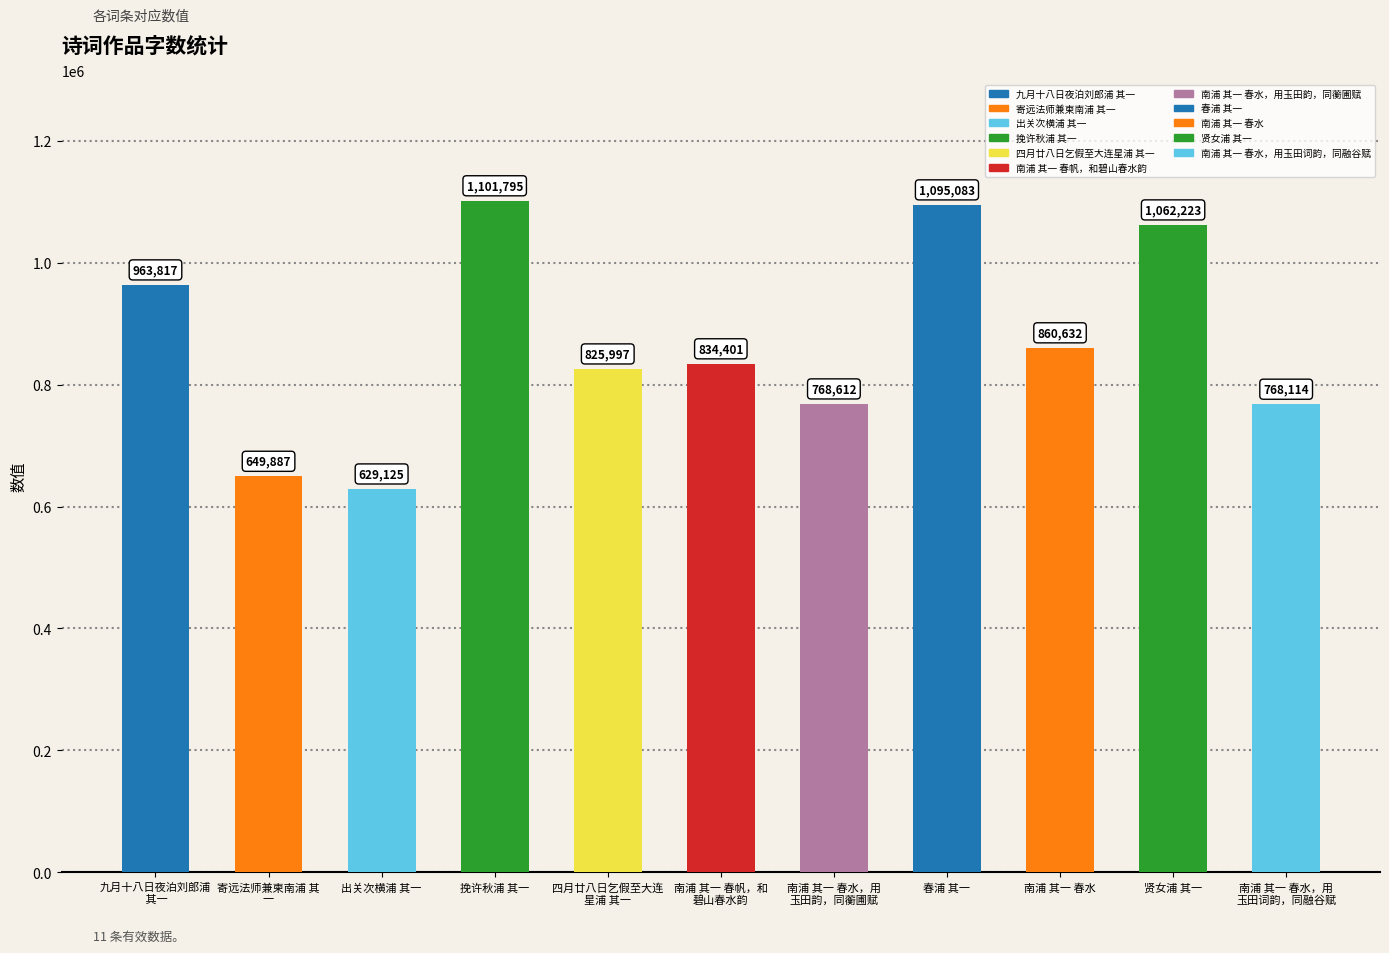

Approximately how many times larger is the value at 寄远法师兼柬南浦 其一 compared to 出关次横浦 其一?

1.0